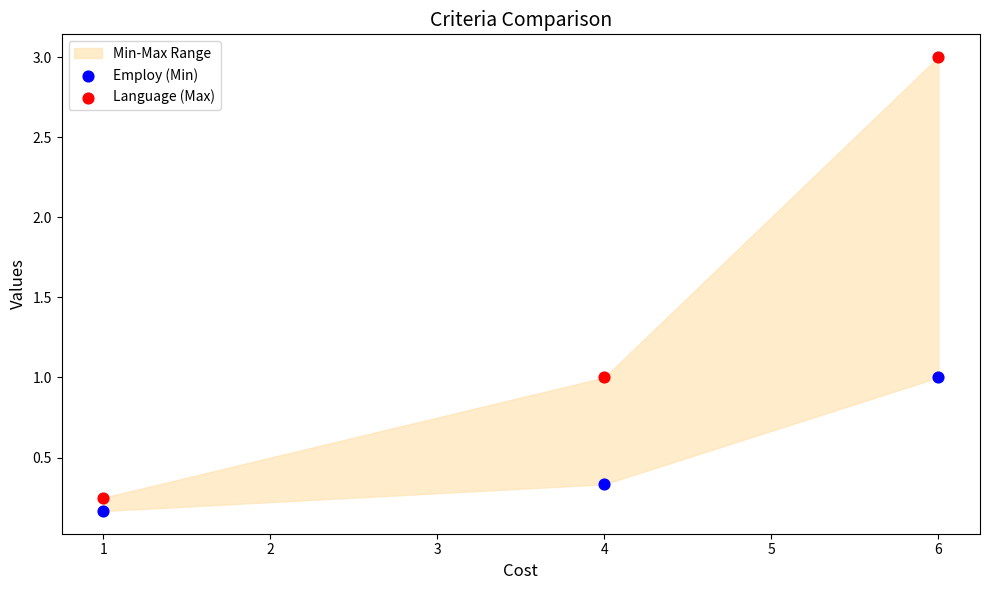

Across all data points, what is the average X value?

3.7